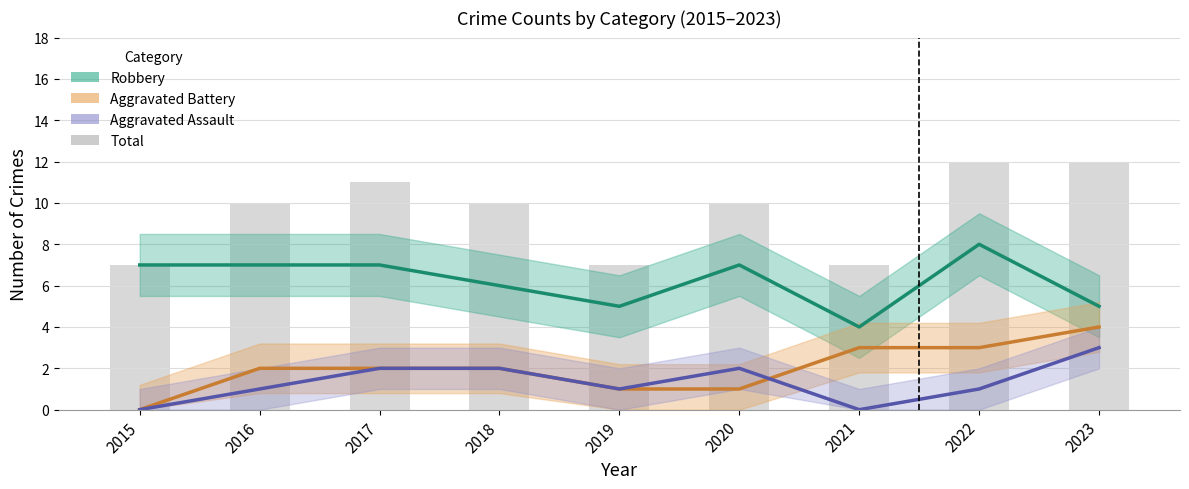

How many series are shown in this chart?

4